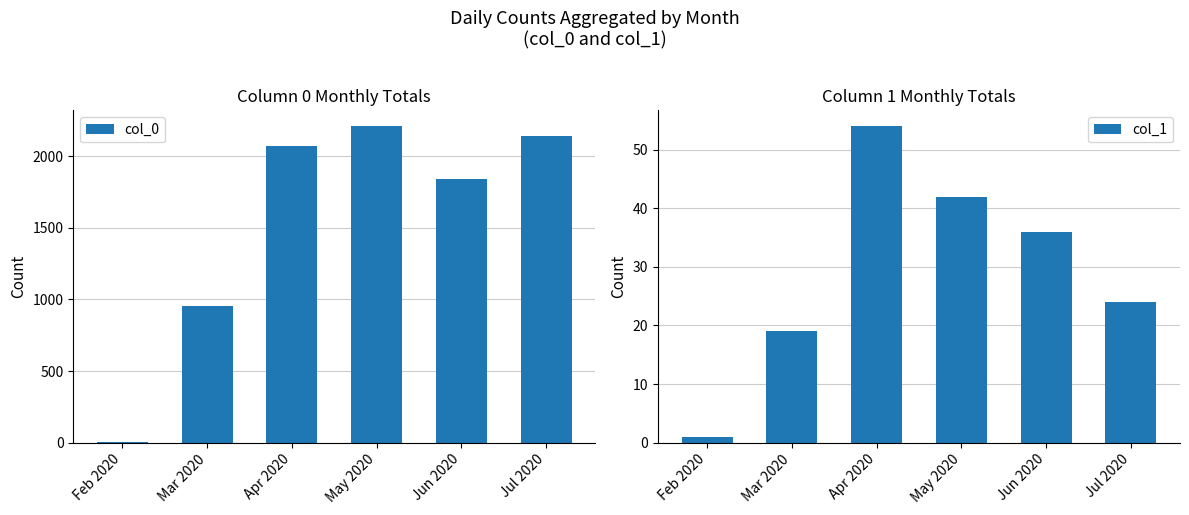

Reading left to right, extract all data points from this chart.

col_0: 2	953	2076	2211	1842	2143
col_1: 1	19	54	42	36	24